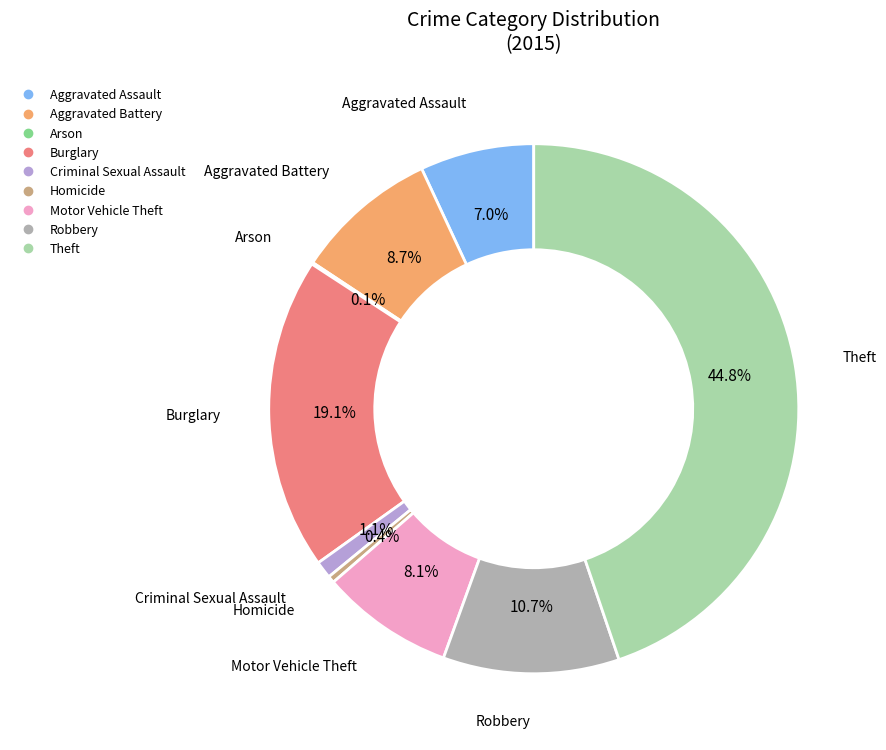

Is it true that Criminal Sexual Assault is 15% of the pie?

False